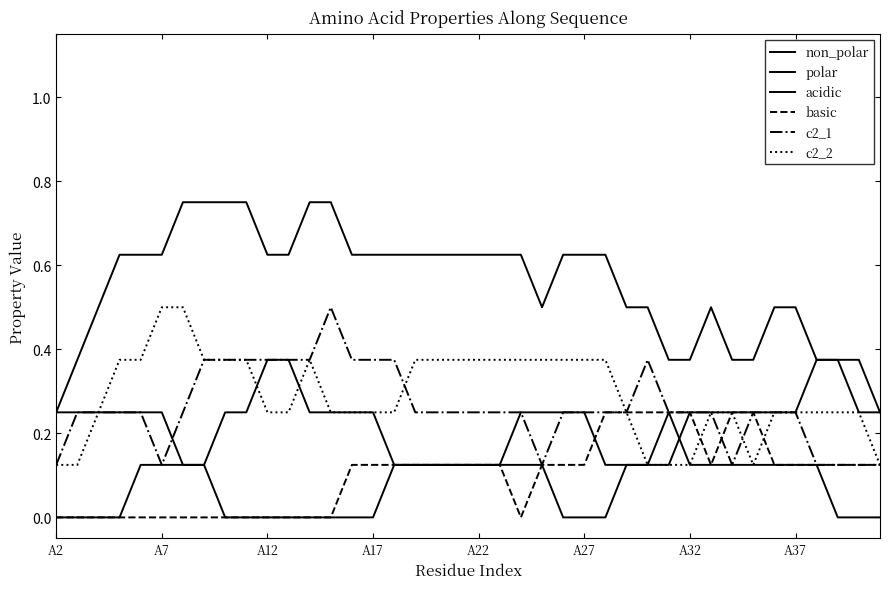

Is this an area chart (filled region under the line)?

No